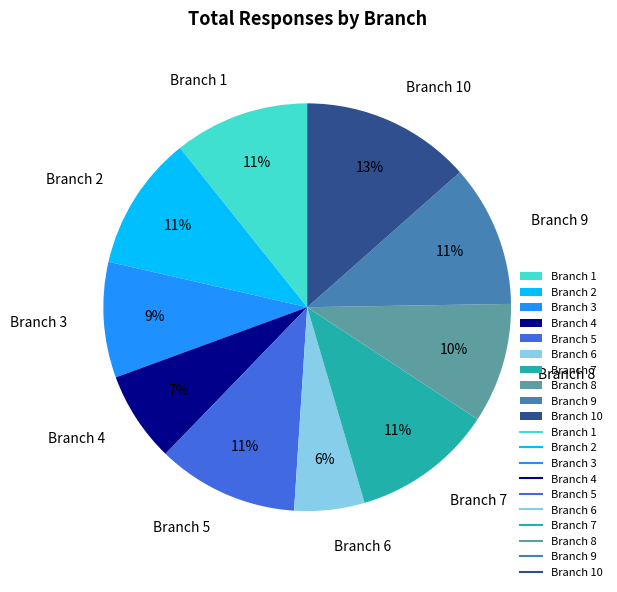

Is it true that Branch 9 is 11% of the pie?

True